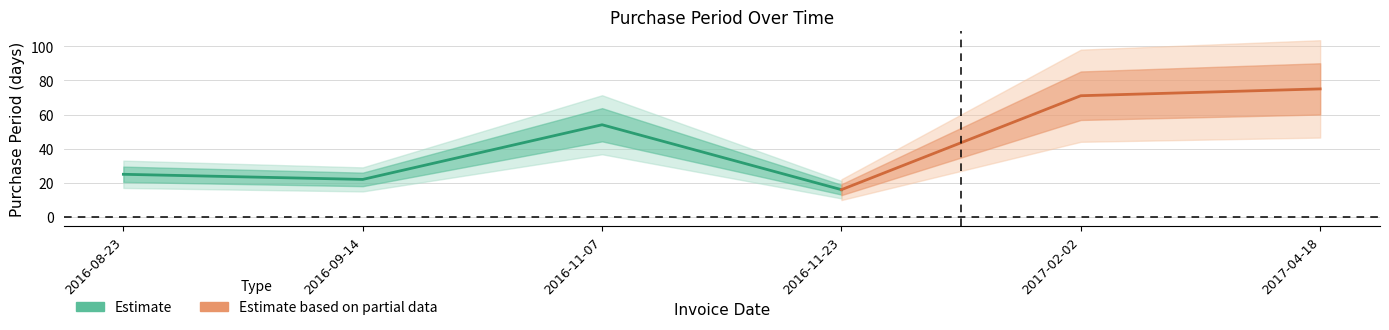

How many points are lower than both their immediate neighbors (excluding endpoints)?

2